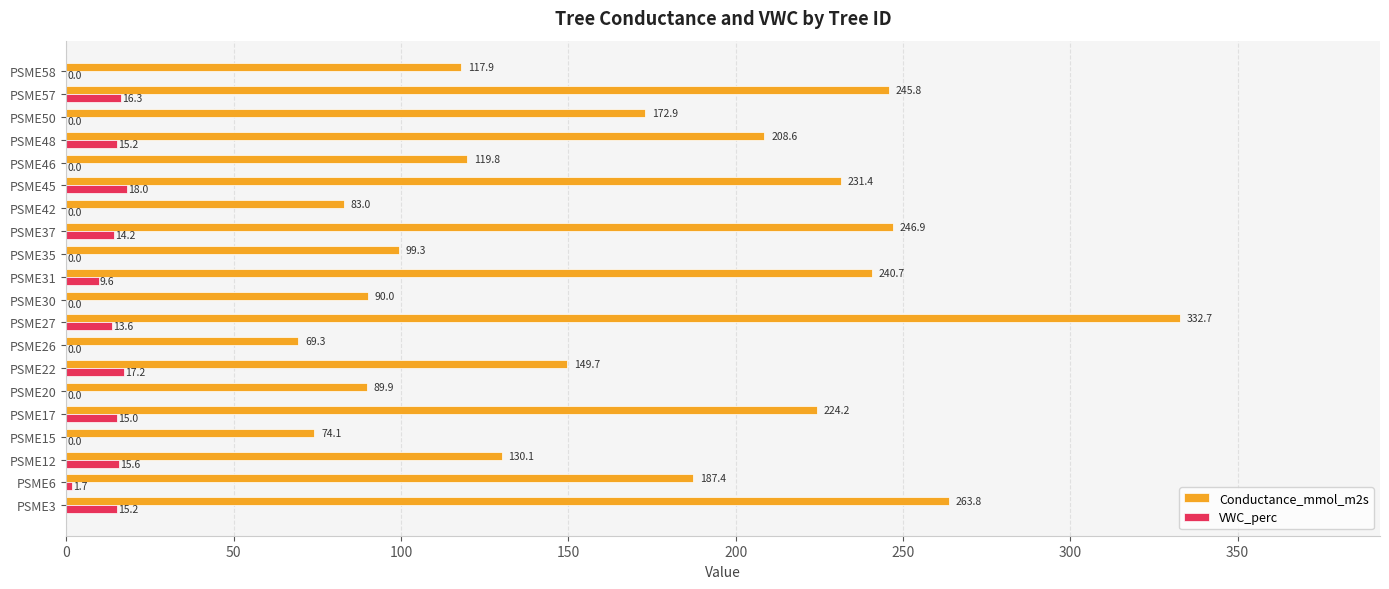

Between PSME17 and PSME50, which series saw the biggest shift?

Conductance_mmol_m2s